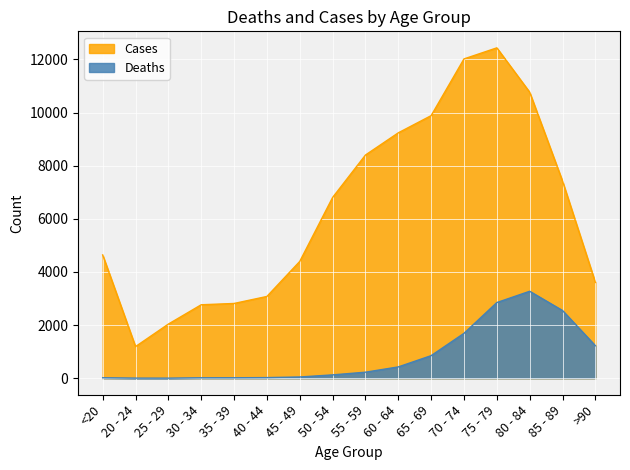

Is the value of Cases at 70 - 74 greater than the value of Deaths at 60 - 64?

Yes